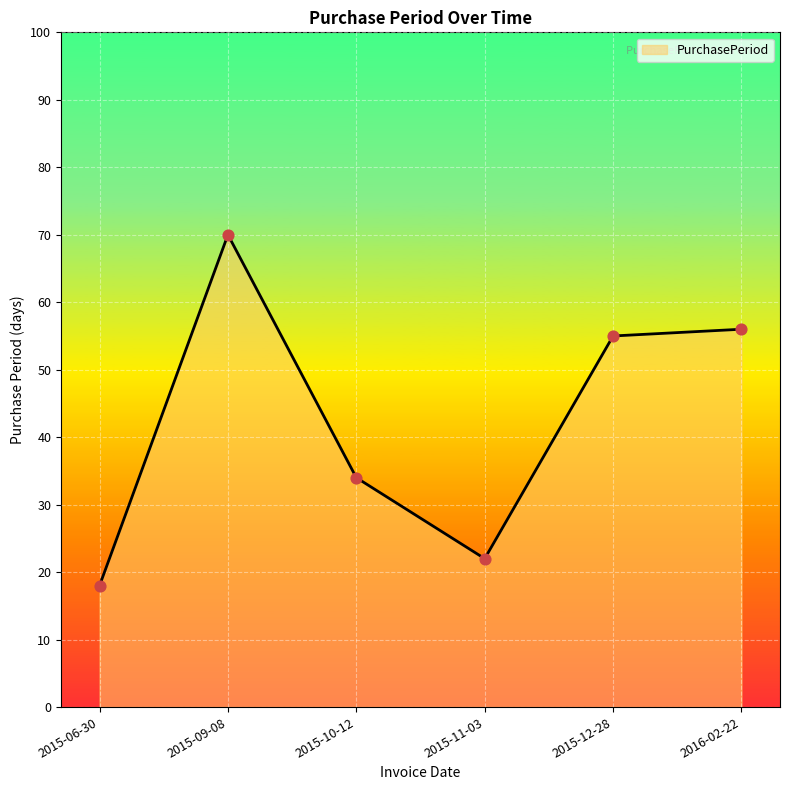

Between 2015-11-03 and 2016-02-22, which is larger?

2016-02-22